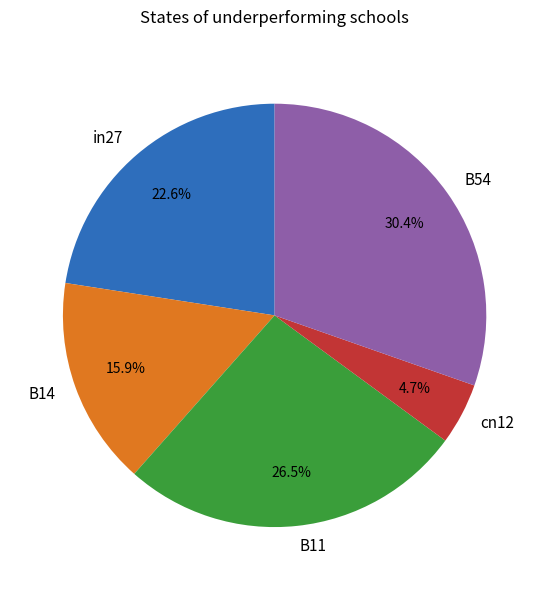

Between in27 and B14, which is larger?

in27